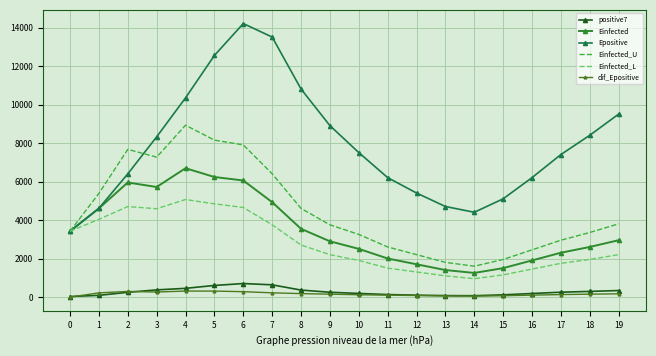

What is the total value across all series at 7?

29454.9